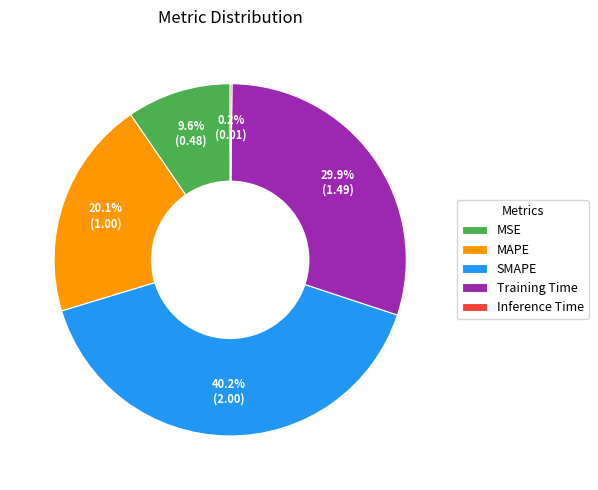

To the nearest percent, what is the difference between the largest and smallest slice percentages?

40%